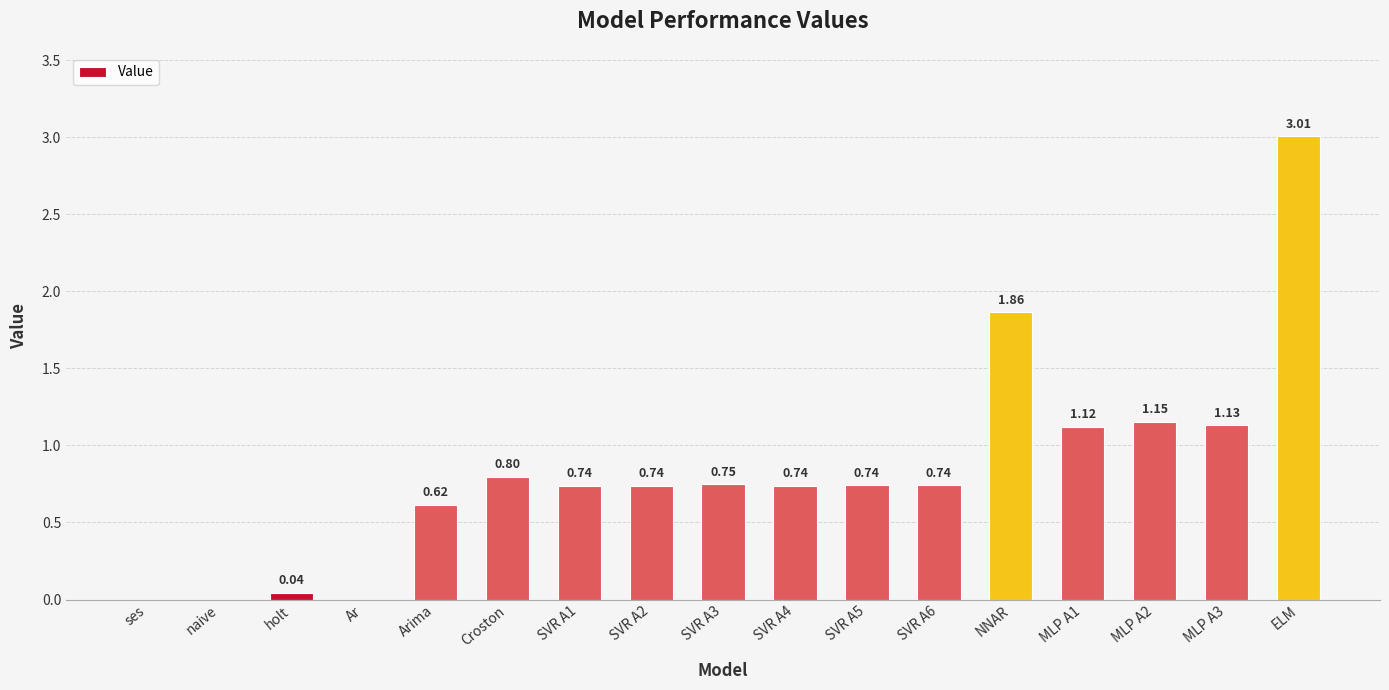

Which label corresponds to the largest value in the chart?

ELM